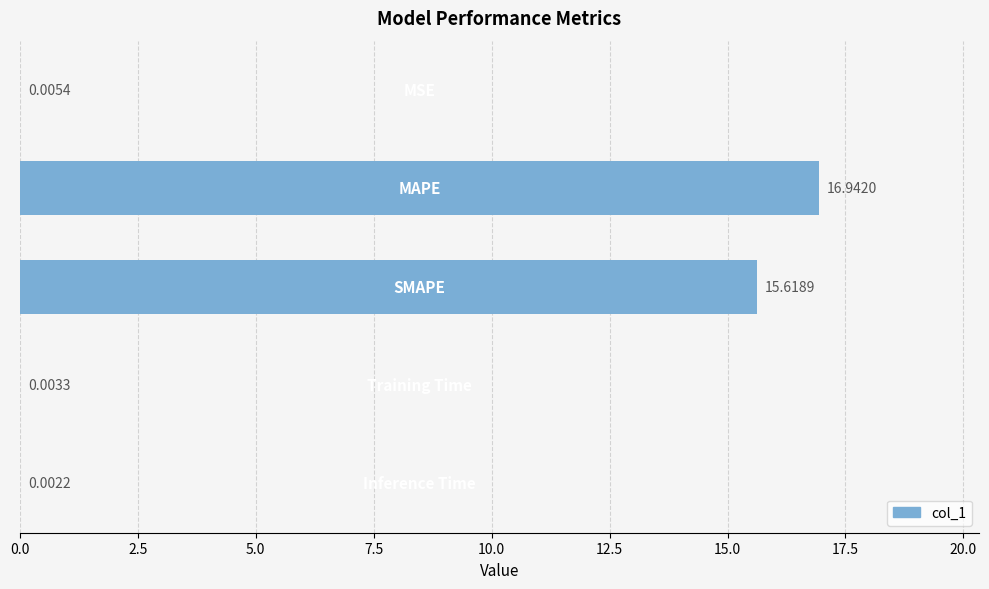

What is the sum of all values?

32.6